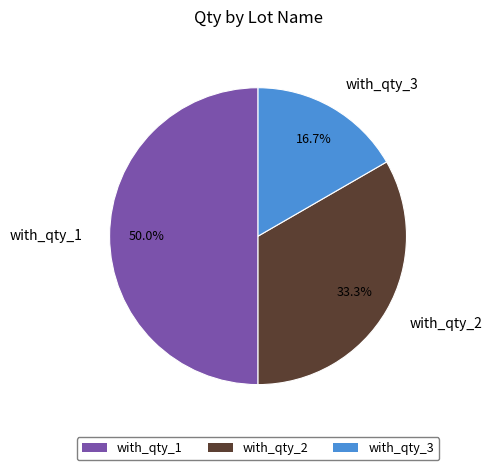

How many slices are in this pie chart?

3